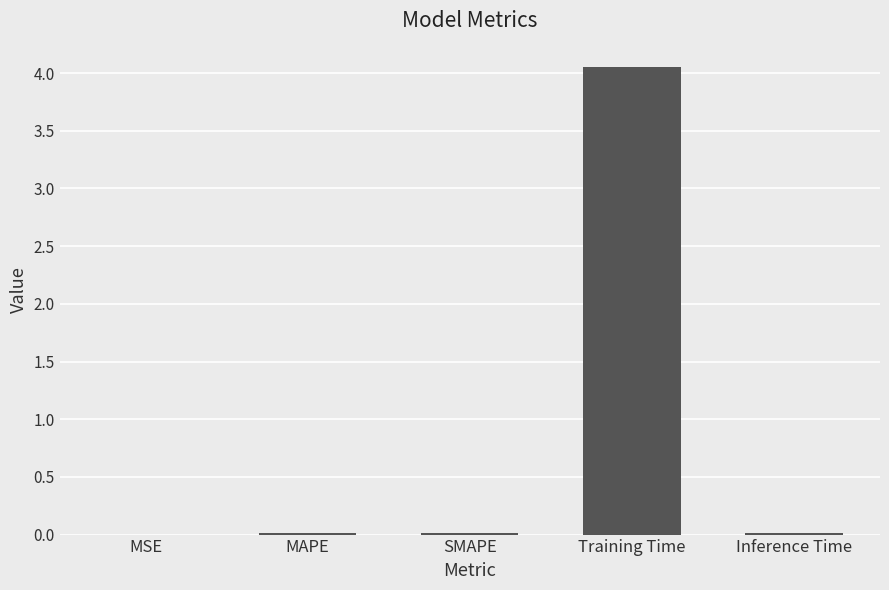

The value at MAPE is 0.0. True or false?

True